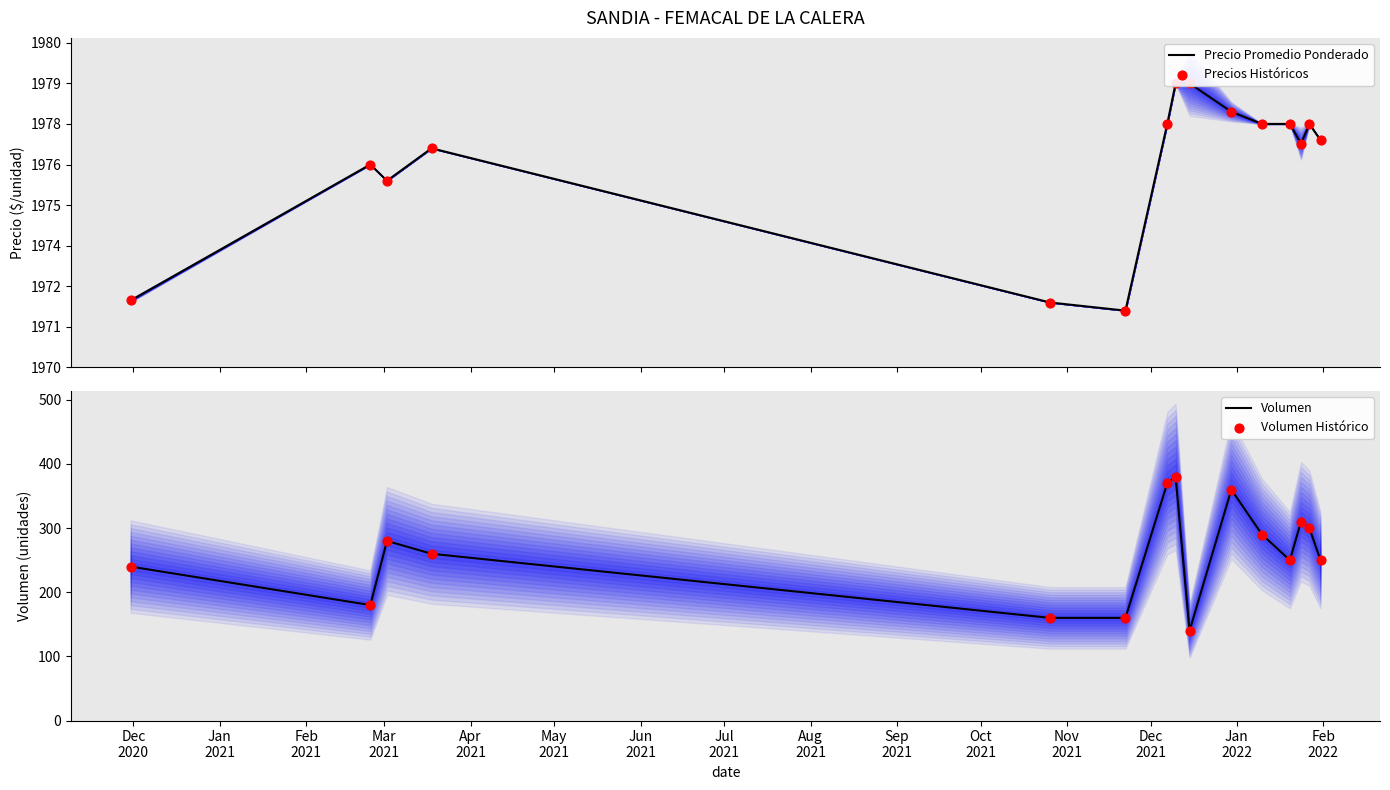

What is the lowest value of the Volumen series?

140